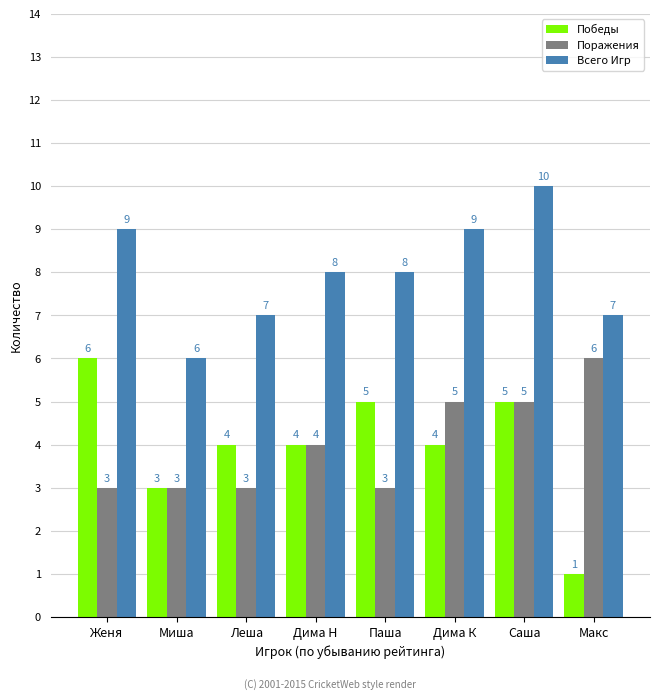

Count the number of categories in the chart.

8